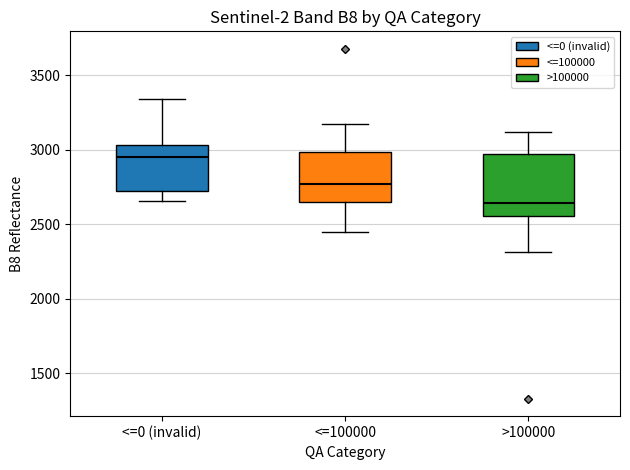

Where does the lower whisker of the box for <=0 (invalid) end on the y-axis? The values are not printed on the chart, so give them approximately, as read against the axis.

2650